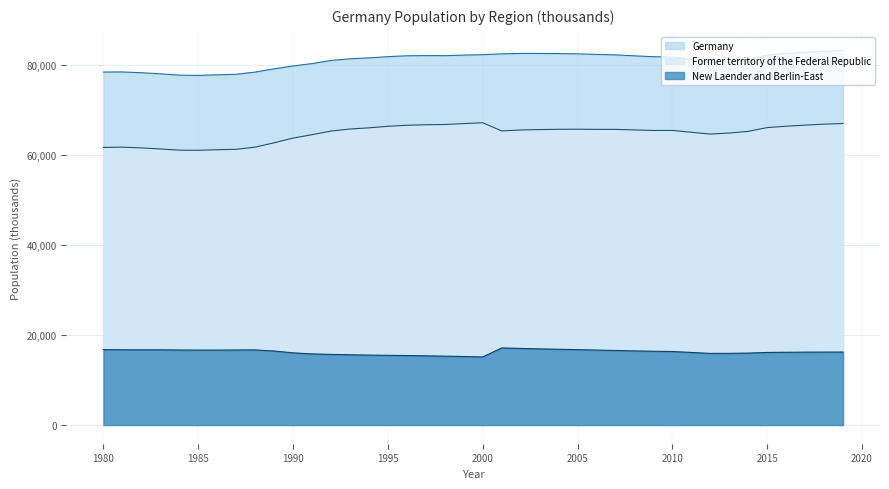

True or false: New Laender and Berlin-East and Former territory of the Federal Republic cross at least once.

False